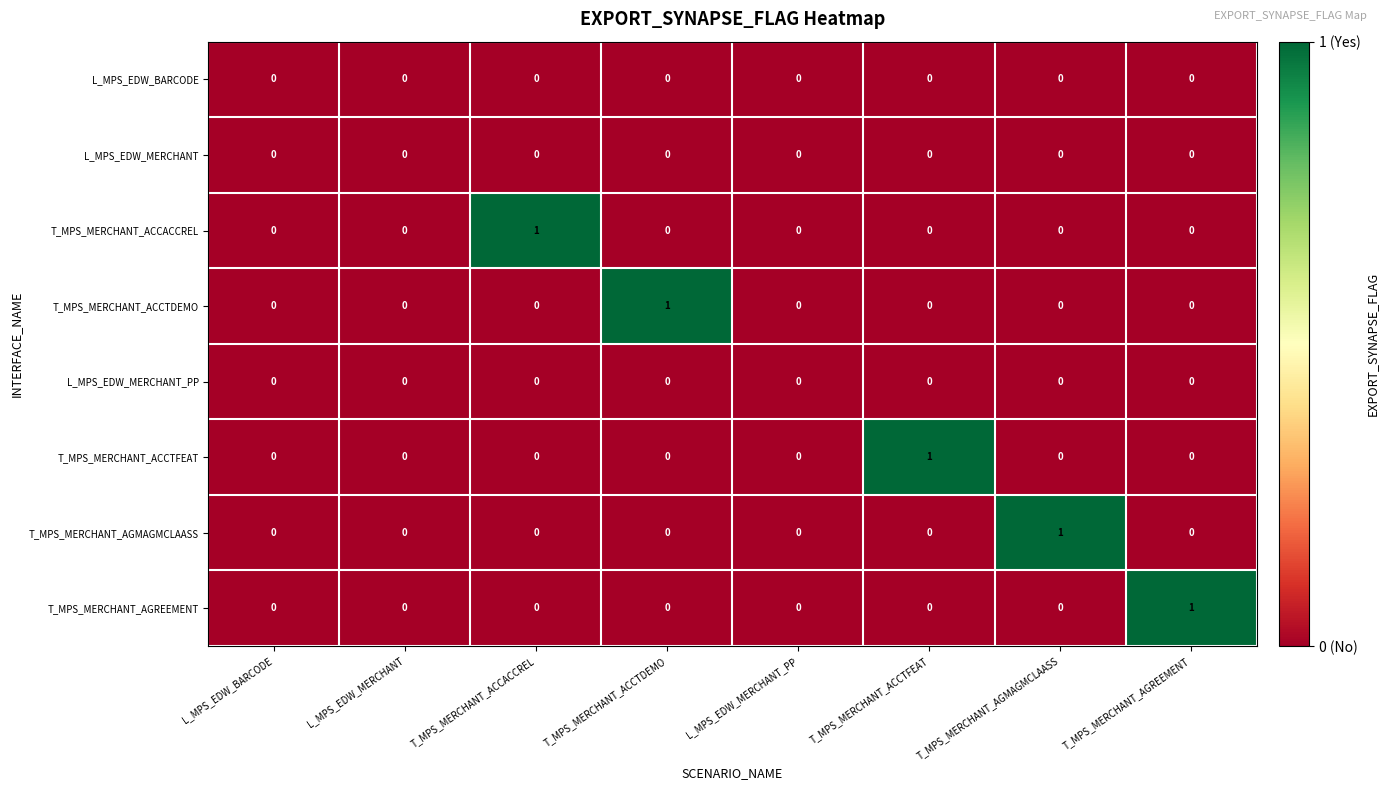

How many T_MPS_MERCHANT_AGREEMENT values are between 0 and 1?

8